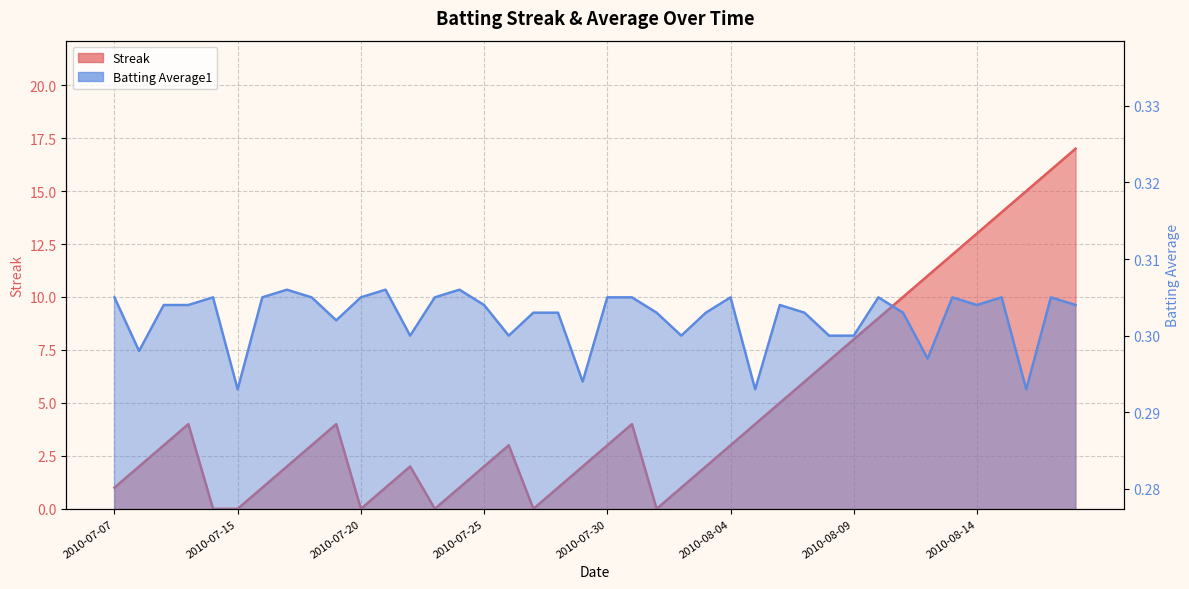

Count the number of categories in the chart.

40